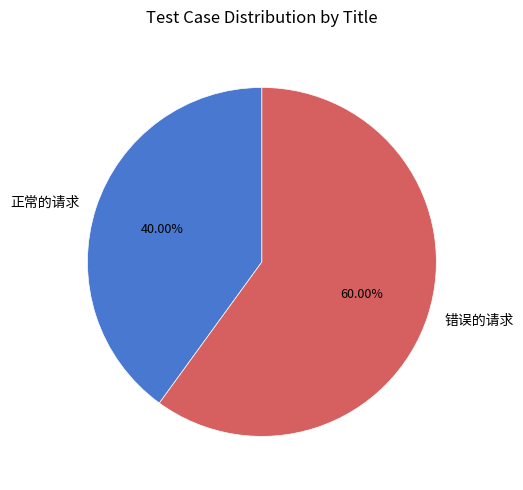

Is it true that 正常的请求 is 40% of the pie?

True